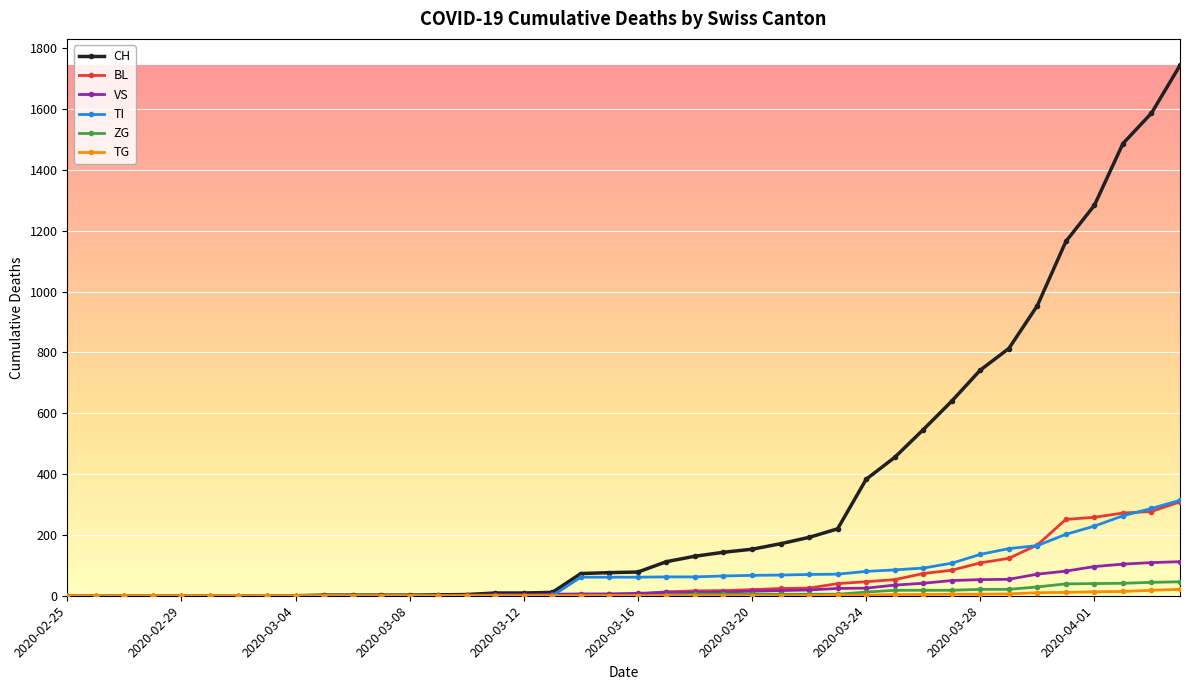

Which series has the largest total across all categories?

CH